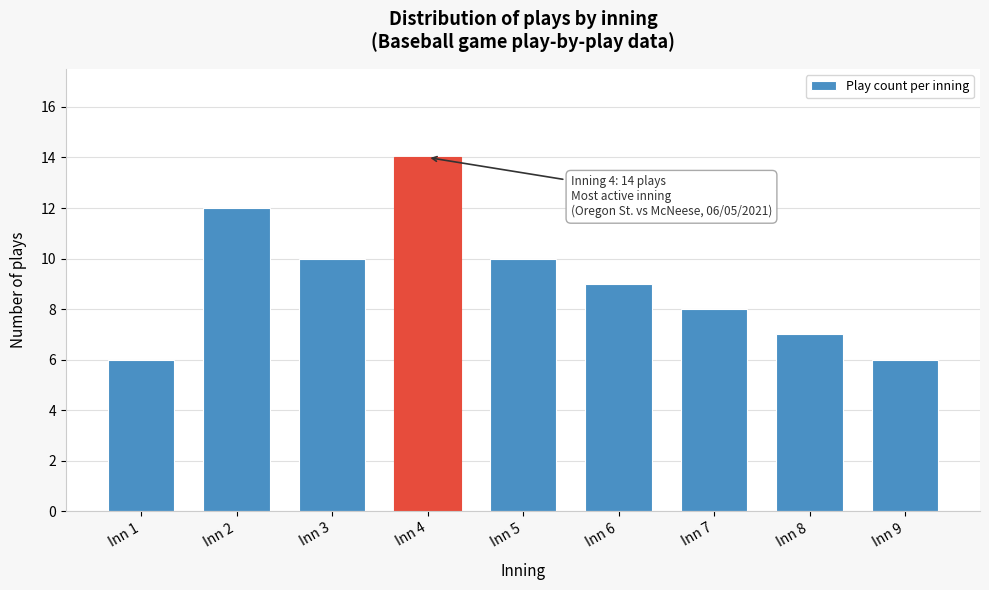

Reading right to left, list all the values displayed in this chart.

6	7	8	9	10	14	10	12	6